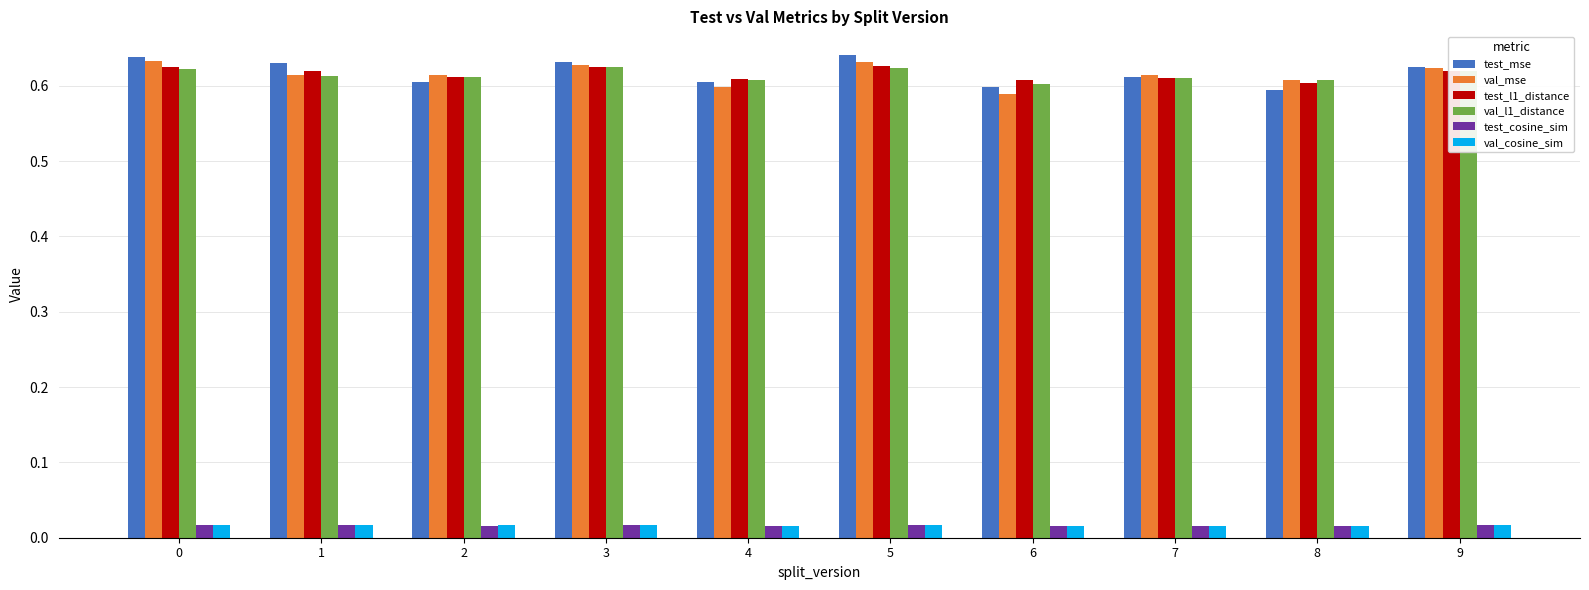

What is the total value across all series at 8?

2.4